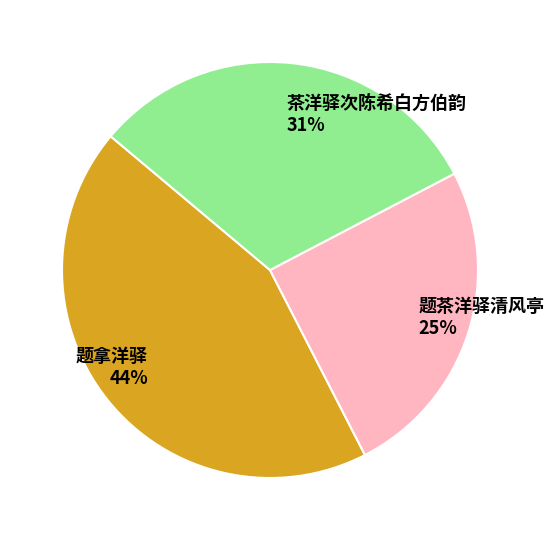

Is it true that 题拿洋驿 is 44% of the pie?

True